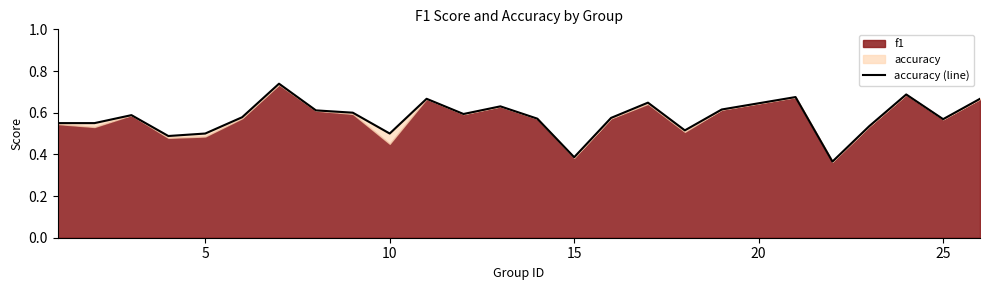

What is the average value?

0.6